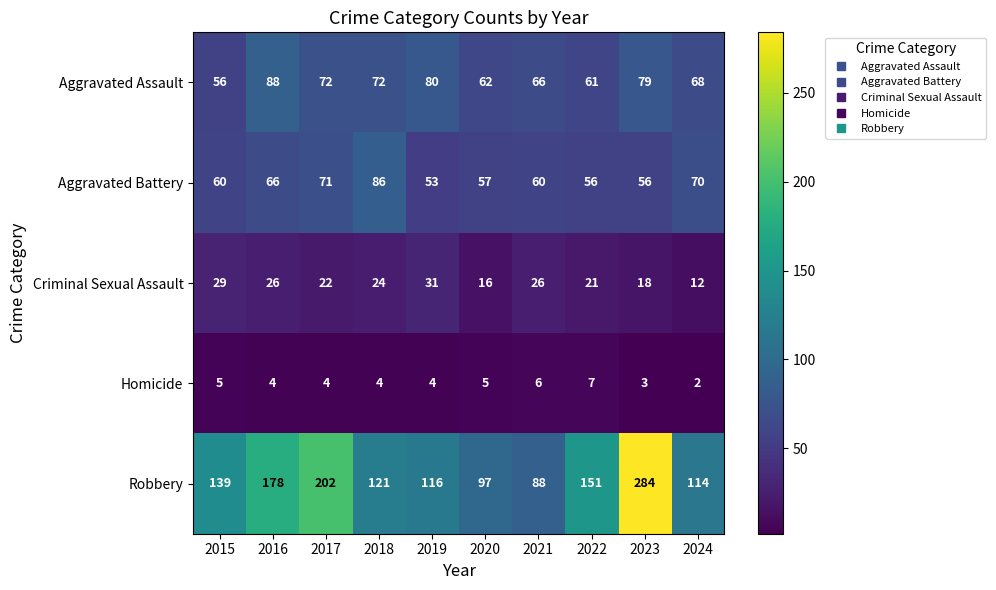

Rank the series at 2015 from highest to lowest value.

Robbery, Aggravated Battery, Aggravated Assault, Criminal Sexual Assault, Homicide